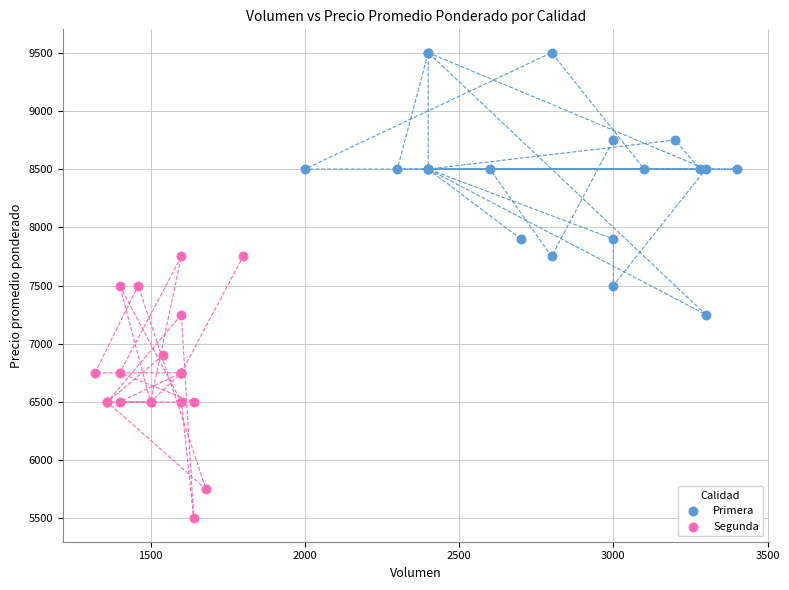

Which series contains the lowest Y value?

Segunda